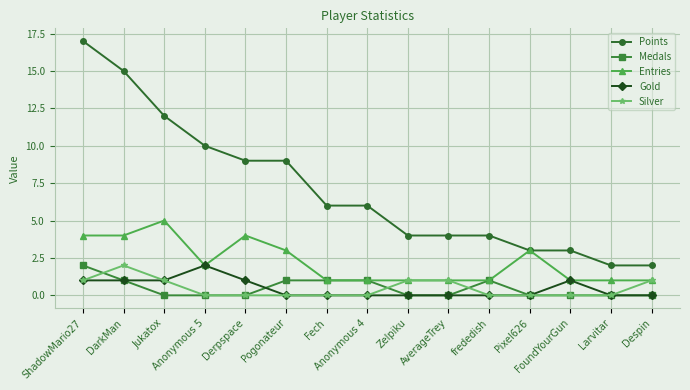

Reading right to left, transcribe all the data shown in this chart.

Points: 2	2	3	3	4	4	4	6	6	9	9	10	12	15	17
Medals: 0	0	0	0	1	0	0	1	1	1	0	0	0	1	2
Entries: 1	1	1	3	1	1	1	1	1	3	4	2	5	4	4
Gold: 0	0	1	0	0	0	0	0	0	0	1	2	1	1	1
Silver: 1	0	0	0	0	1	1	0	0	0	0	0	1	2	1